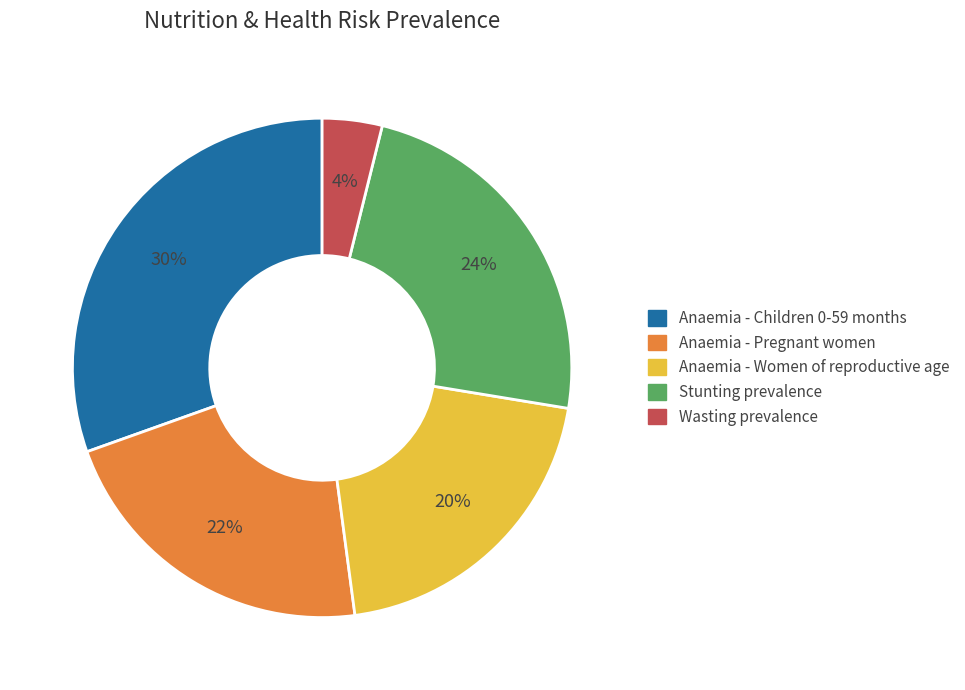

To the nearest percent, what is the difference between the Anaemia - Children 0-59 months and Anaemia - Women of reproductive age slice percentages?

10%